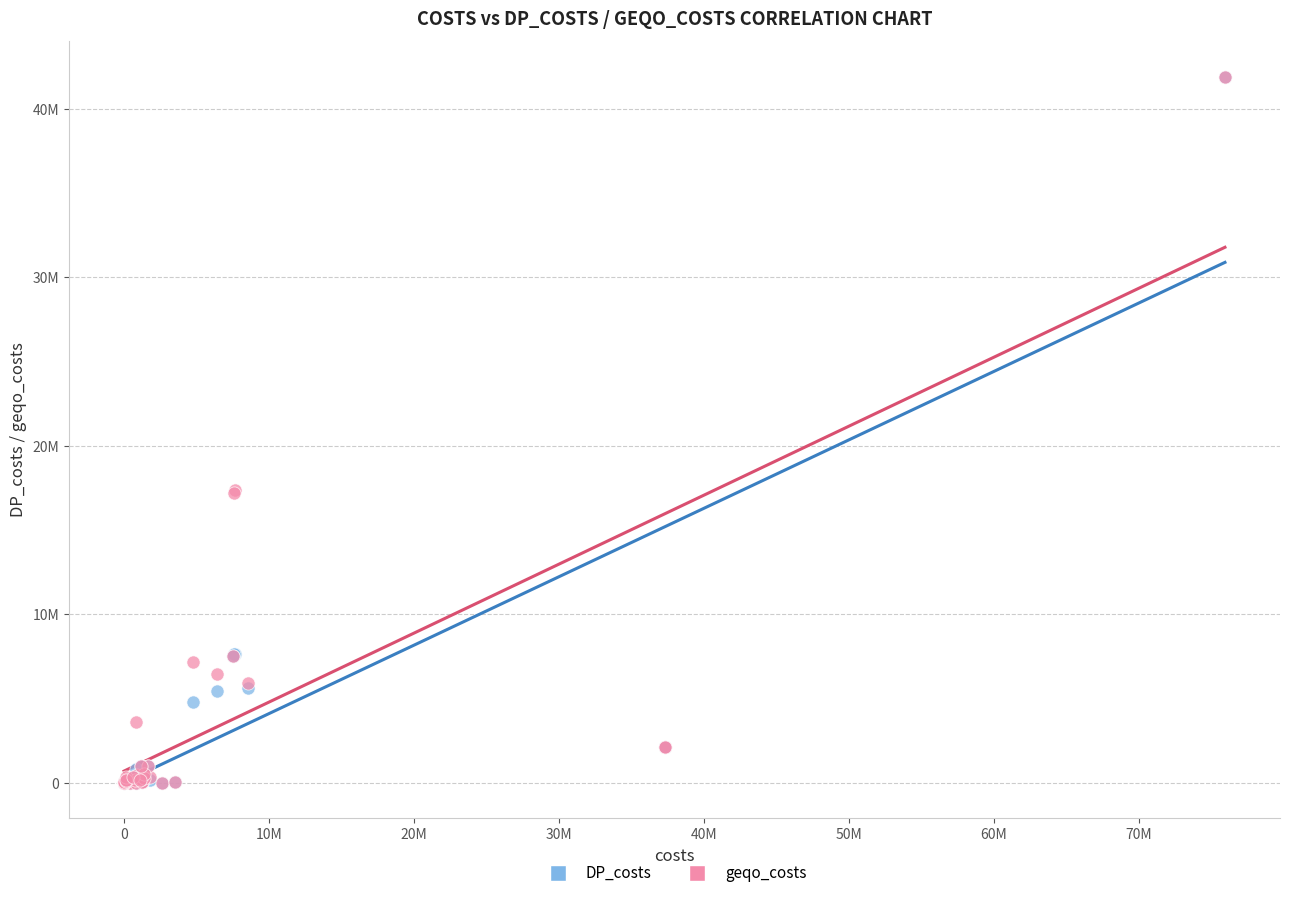

Which series has the largest Y range (max minus min)?

DP_costs